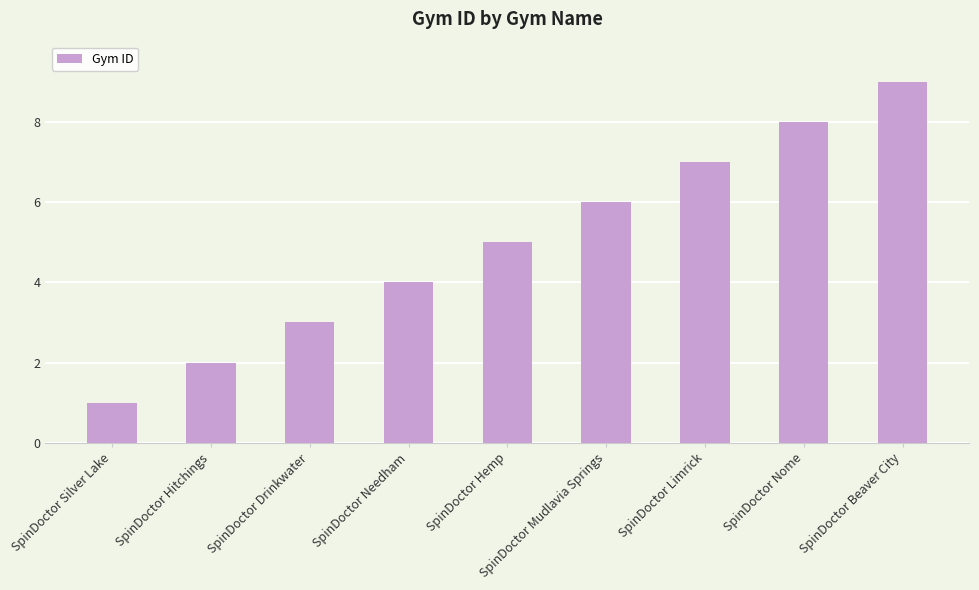

Approximately how many times larger is the value at SpinDoctor Mudlavia Springs compared to SpinDoctor Hemp?

1.2